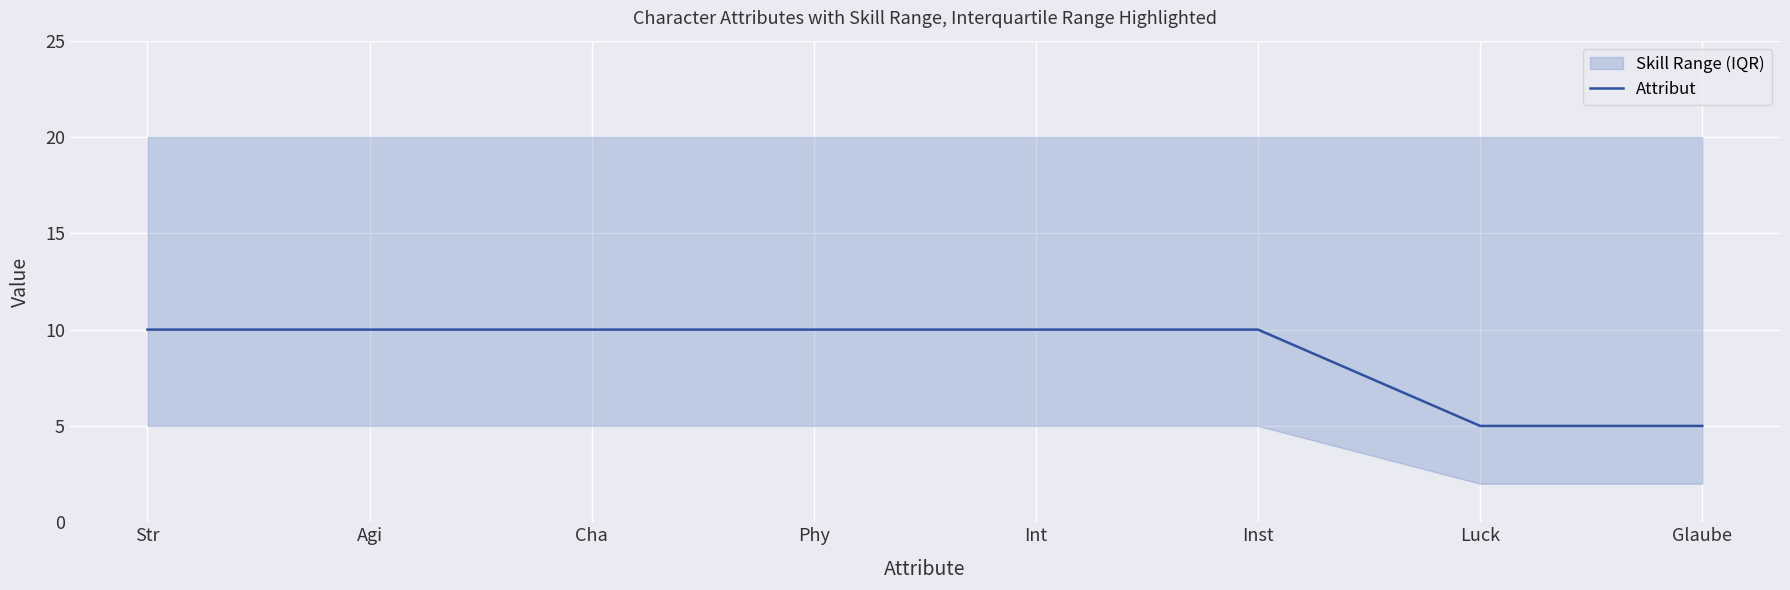

Rank the categories by value from highest to lowest.

Str, Agi, Cha, Phy, Int, Inst, Luck, Glaube